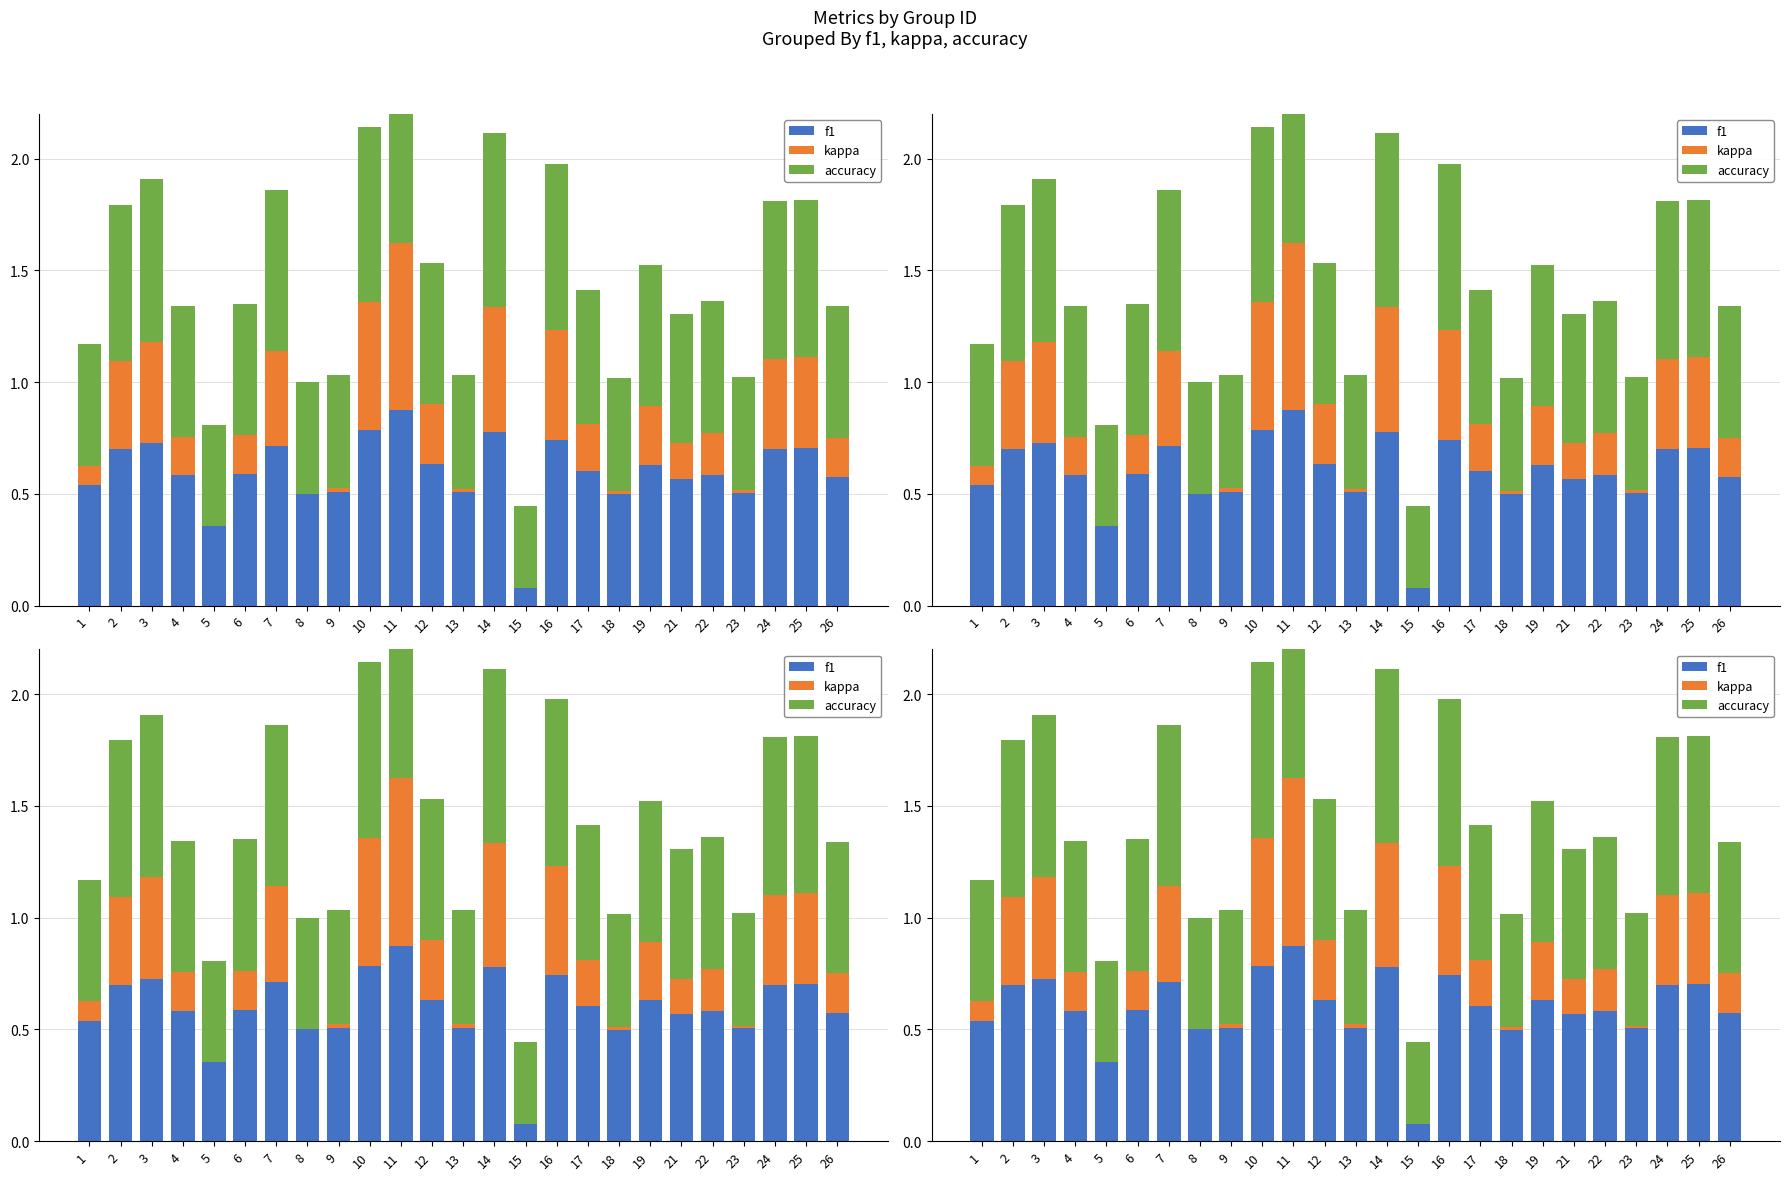

What is the highest value of the kappa series?

0.8